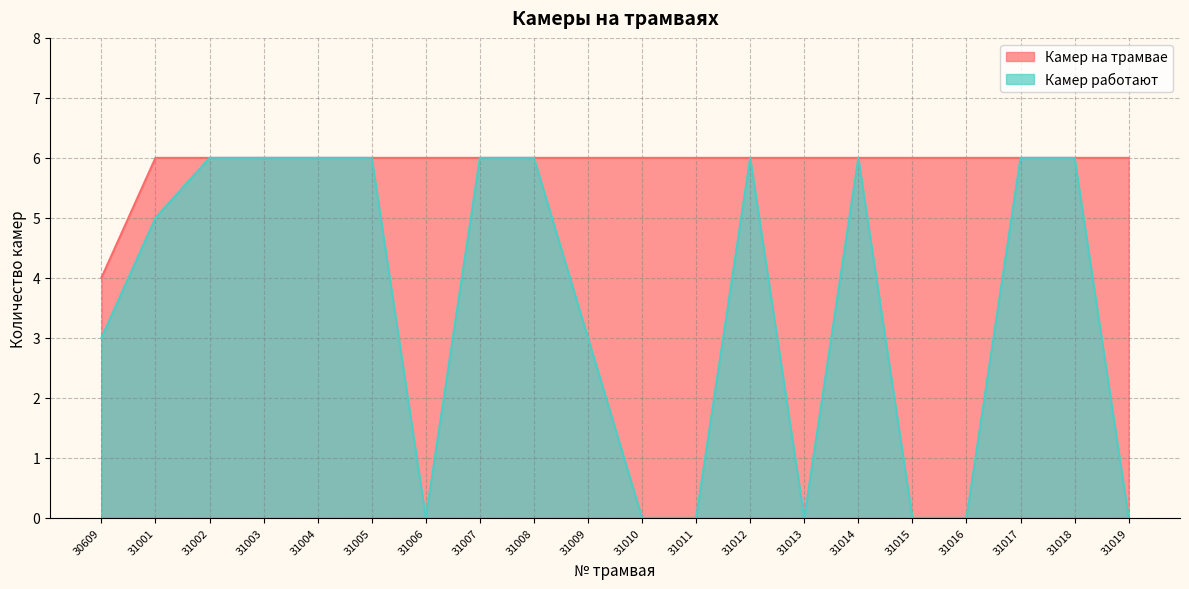

List the series in order of their peak value, lowest first.

Камер на трамвае, Камер работают